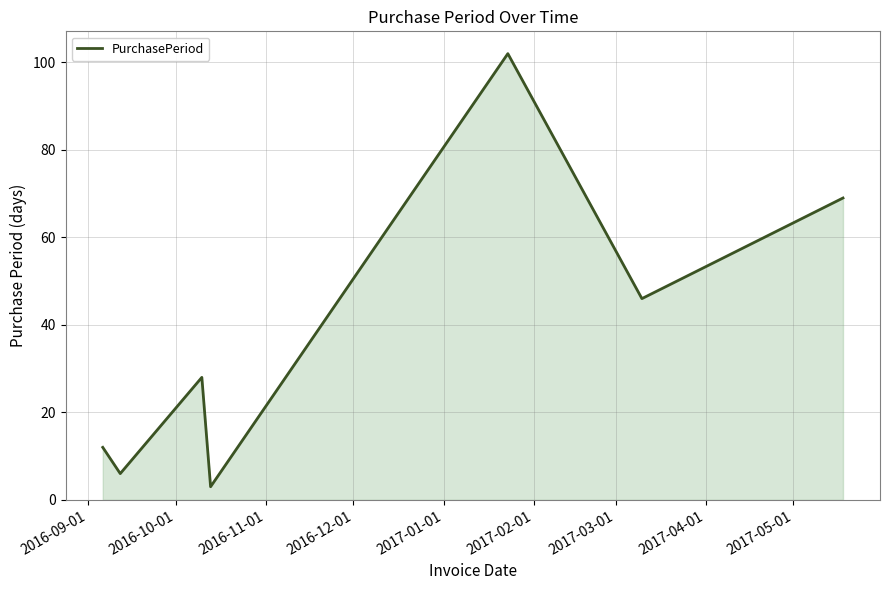

Reading left to right, transcribe all the data shown in this chart.

12	6	28	3	102	46	69